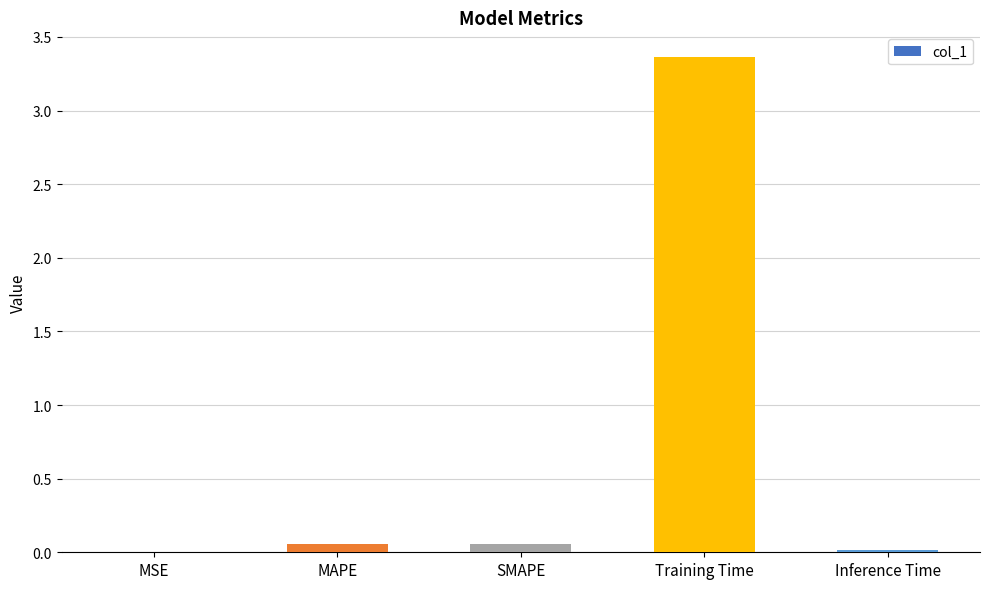

At which category does the chart reach its peak across all series?

Training Time